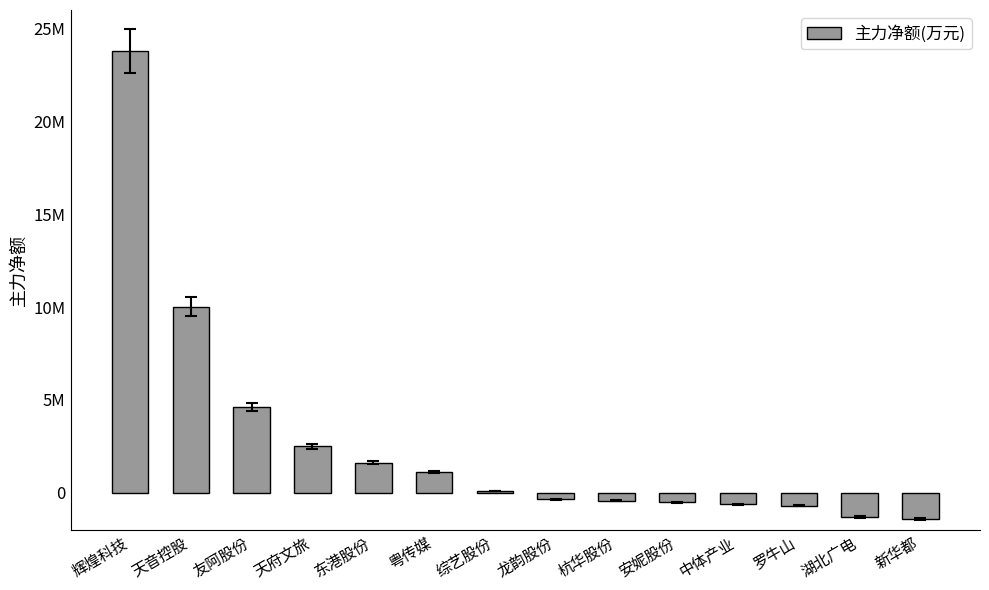

Are the bars horizontal?

No